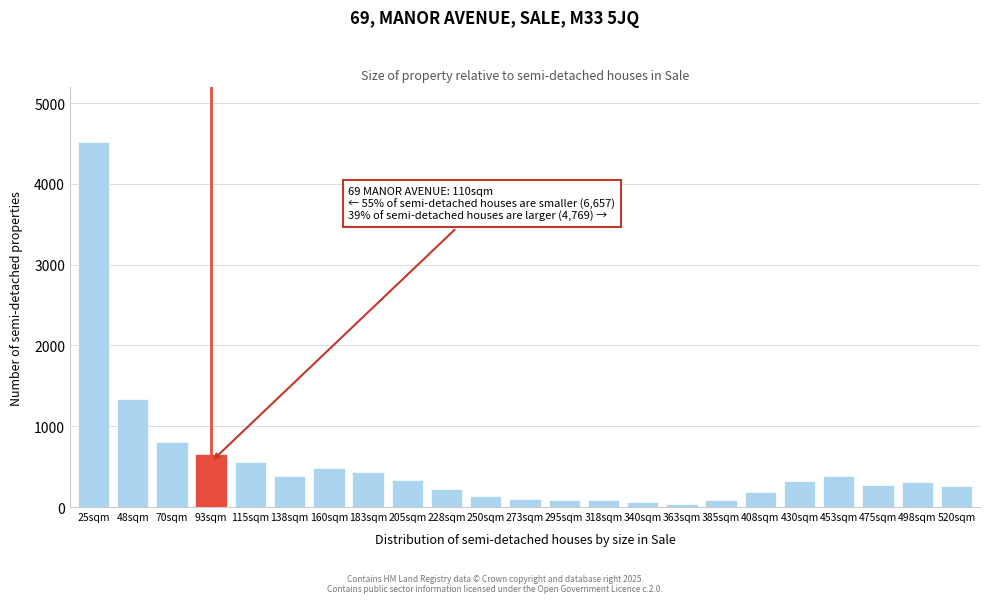

Approximately how many times larger is the value at 205sqm compared to 430sqm?

1.0